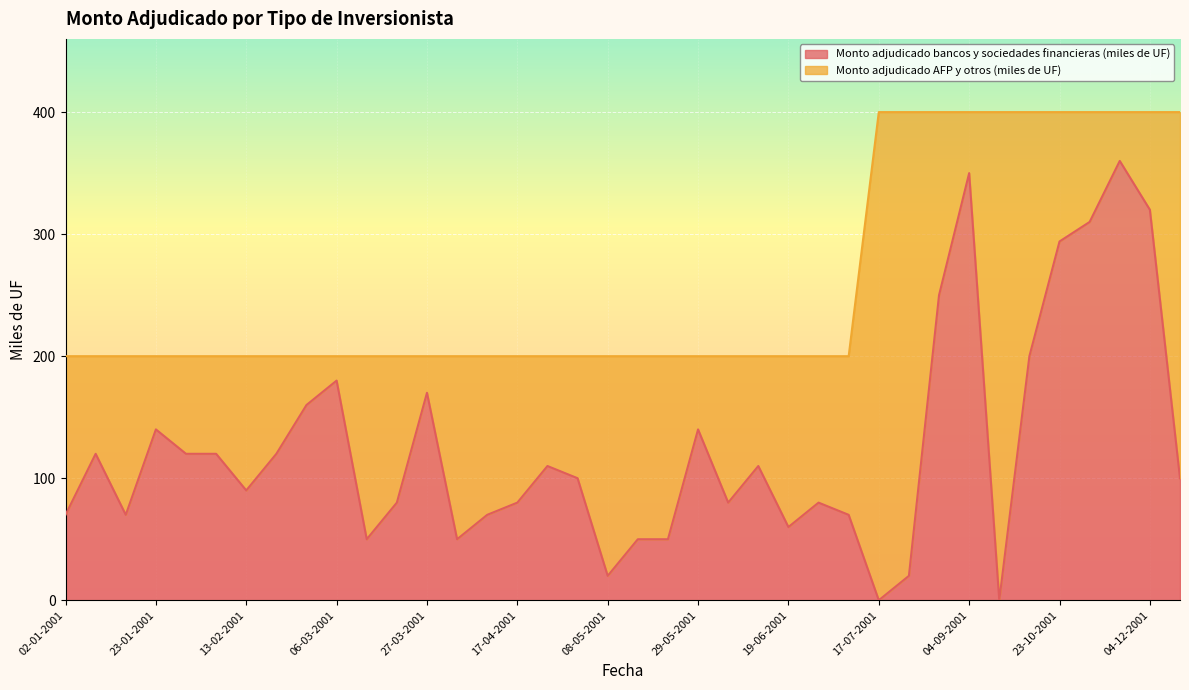

Which label corresponds to the smallest value in the chart?

17-07-2001